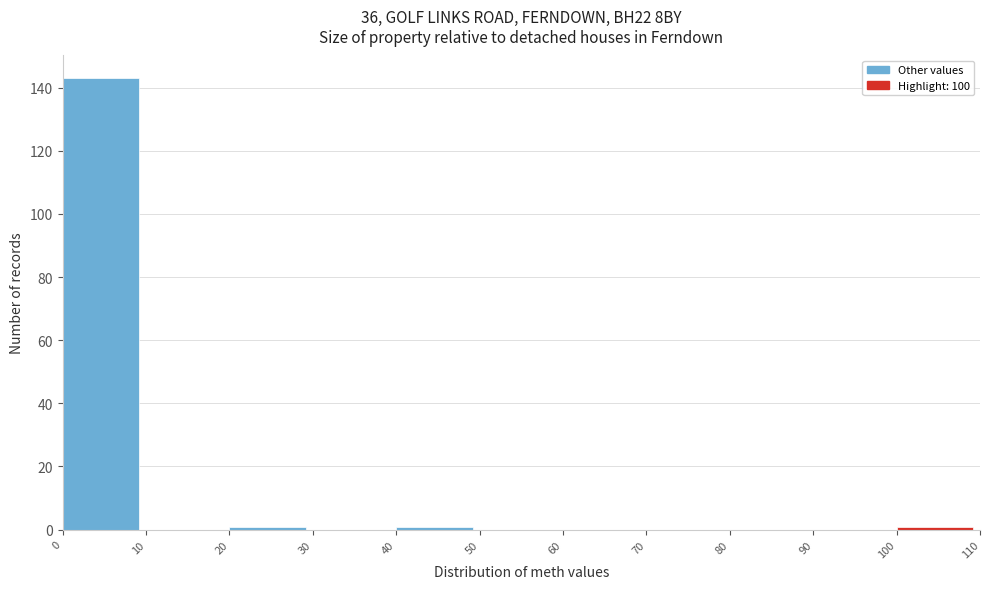

Reading left to right, list every bar in this chart as the range it spans on the x-axis followed by its height. The values are not printed on the chart, so give them approximately, as read against the axis.

0 to 10: 144
10 to 20: 0
20 to 30: under 2
30 to 40: 0
40 to 50: under 2
50 to 60: 0
60 to 70: 0
70 to 80: 0
80 to 90: 0
90 to 100: 0
100 to 110: under 2